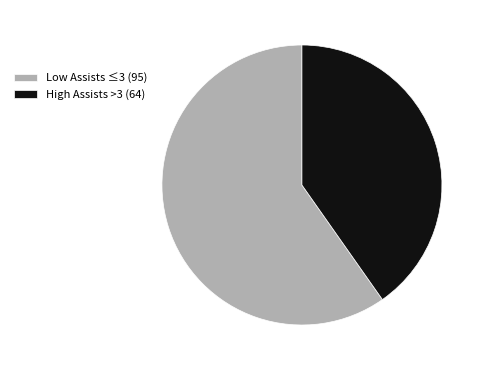

Is the sum of Low Assists ≤3 (95) and High Assists >3 (64) greater than half?

Yes